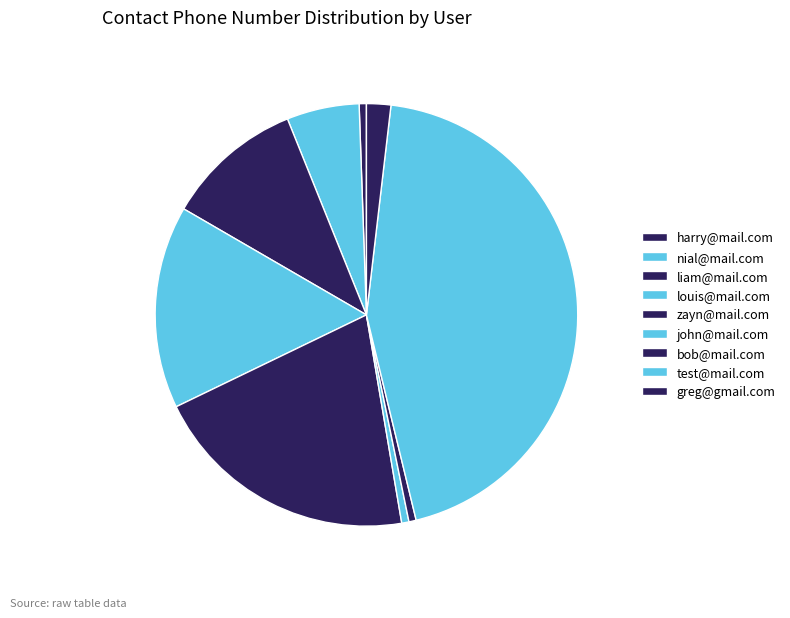

Which has a higher value, louis@mail.com or zayn@mail.com?

zayn@mail.com